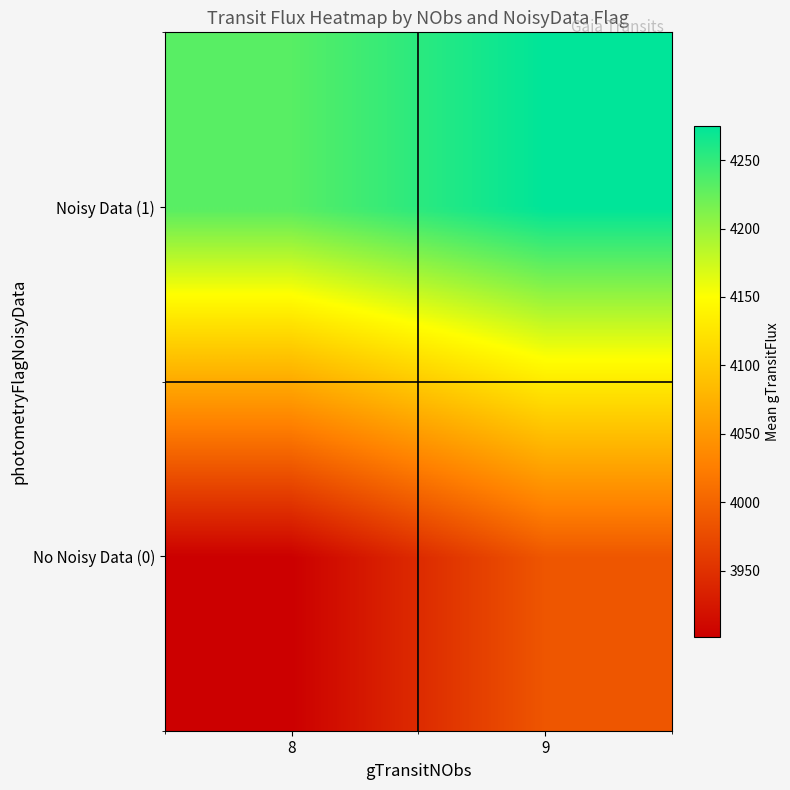

Count the number of data series in this chart.

2